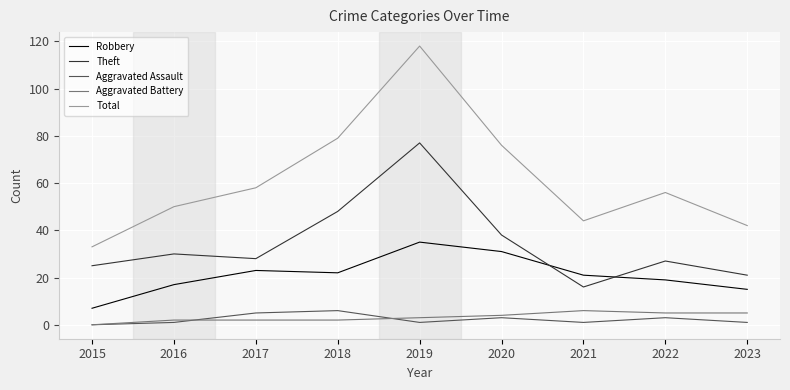

Is the value of Total at 2023 greater than the value of Robbery at 2019?

Yes